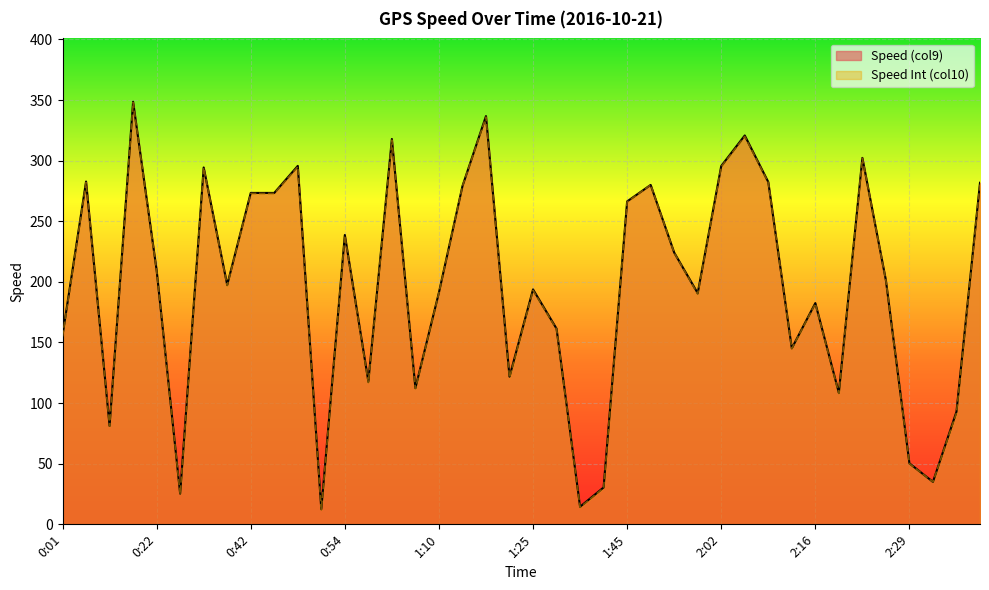

What is the total value across all series at 1:58?

380.7